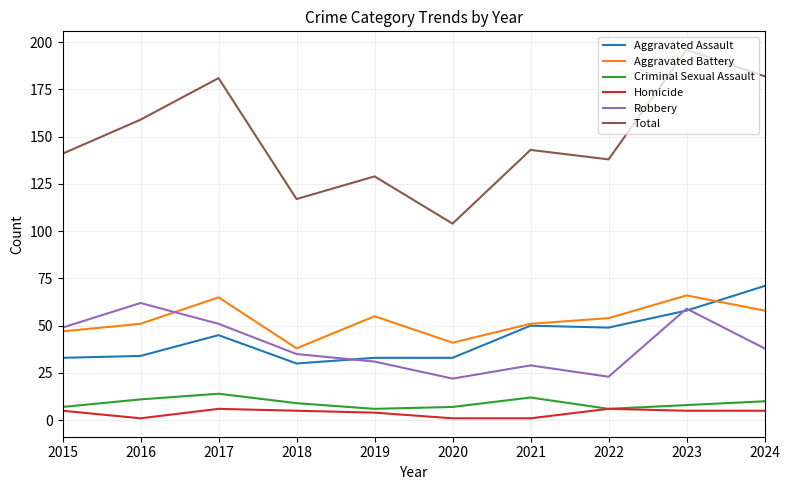

Rank the series at 2018 from highest to lowest value.

Total, Aggravated Battery, Robbery, Aggravated Assault, Criminal Sexual Assault, Homicide